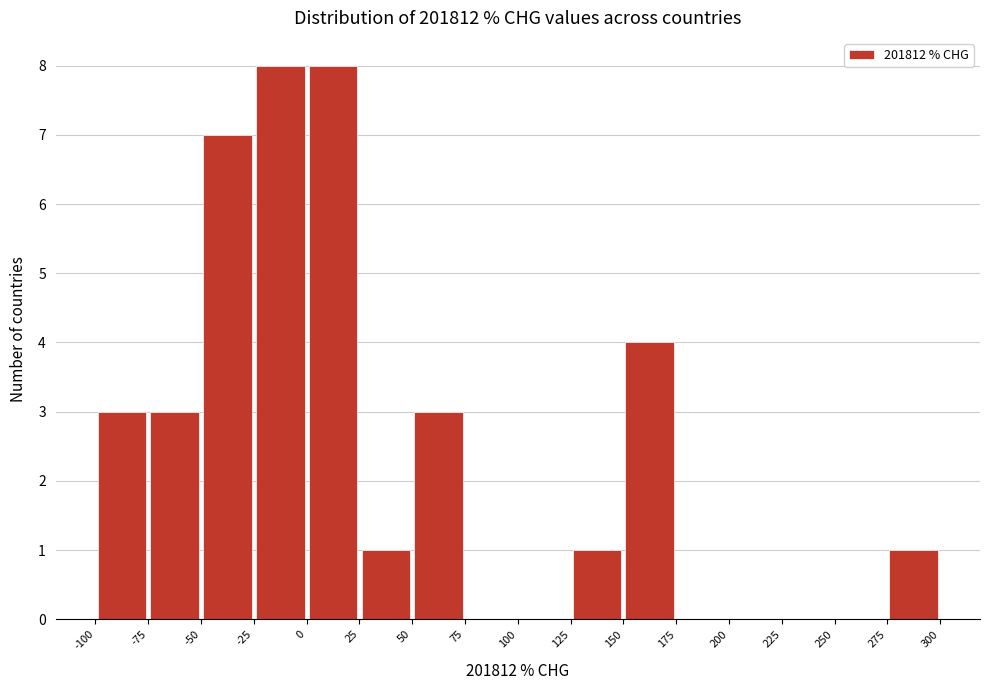

What is the height of the bar covering 150 to 175 on the x-axis? The values are not printed on the chart, so give them approximately, as read against the axis.

4